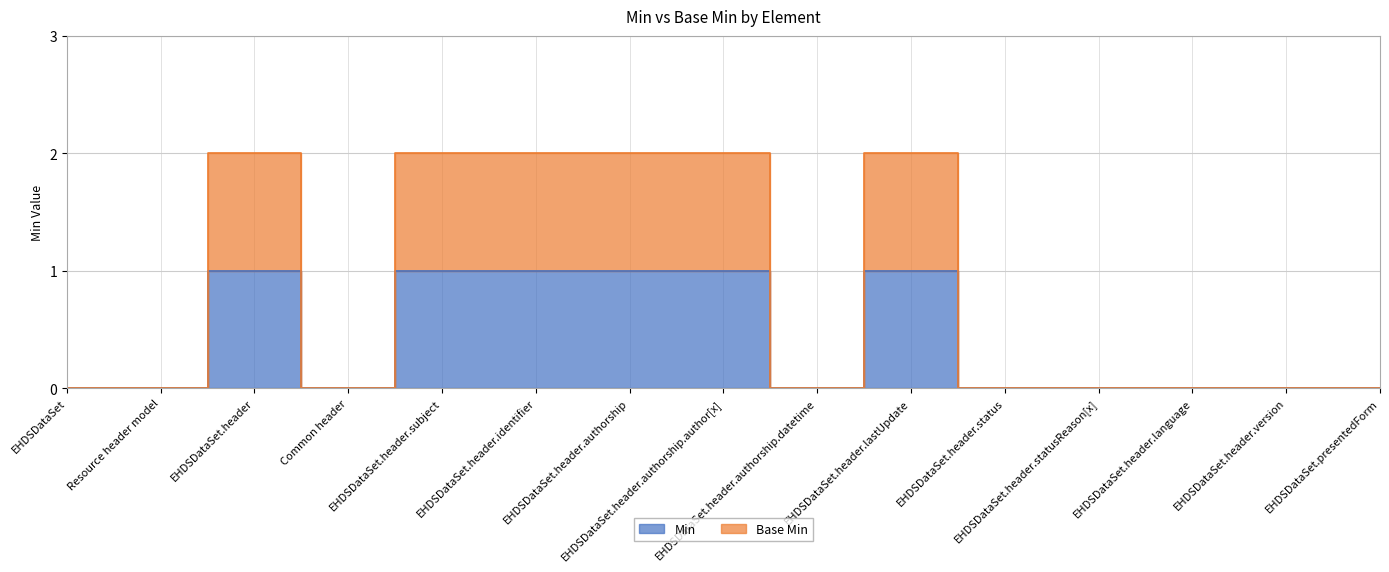

At how many categories does at least one series exceed 0?

6